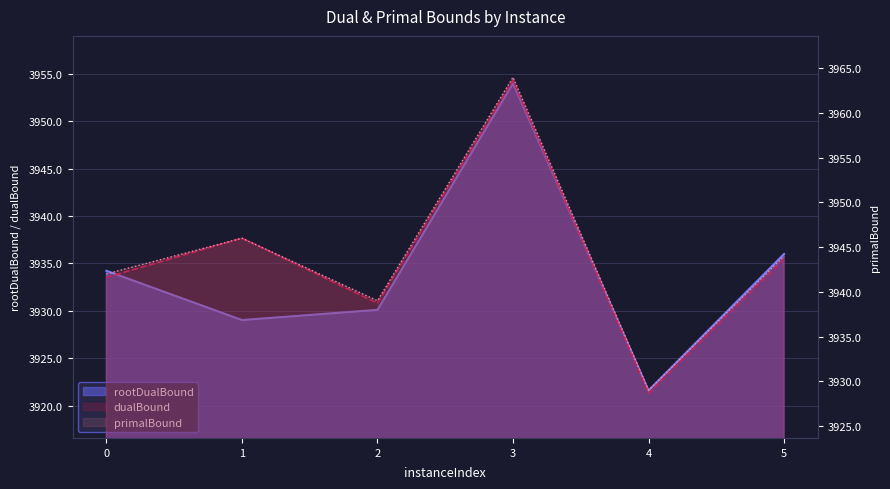

Which series has the largest total across all categories?

primalBound